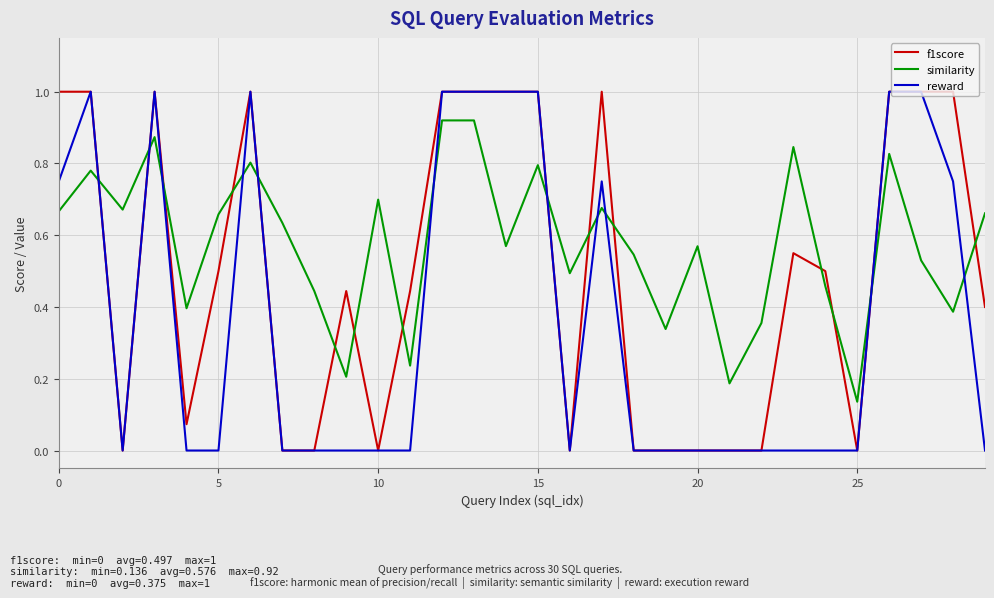

True or false: reward has more than 2 points higher than both neighbors.

True